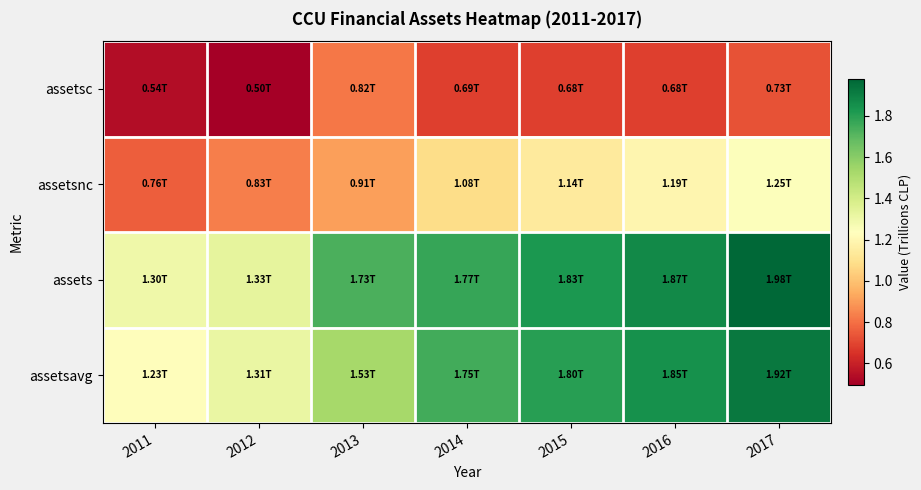

What is the total value across all series at 2017?

5.9